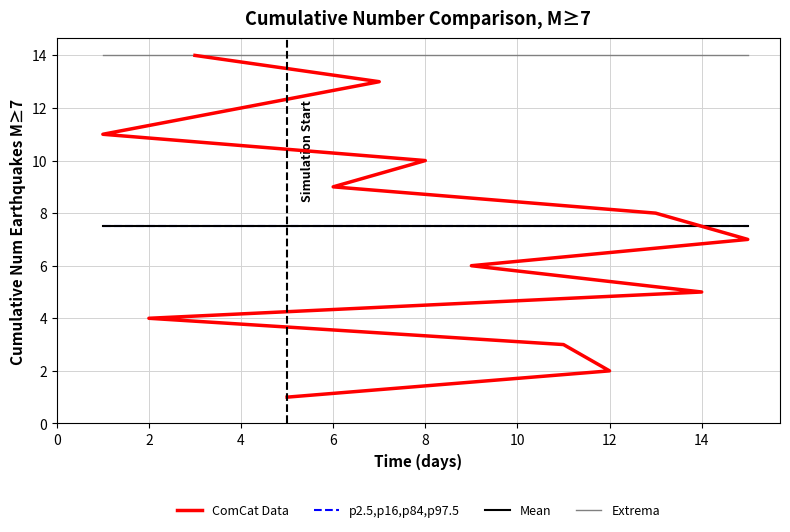

Which has a higher value, 6 or 2?

6